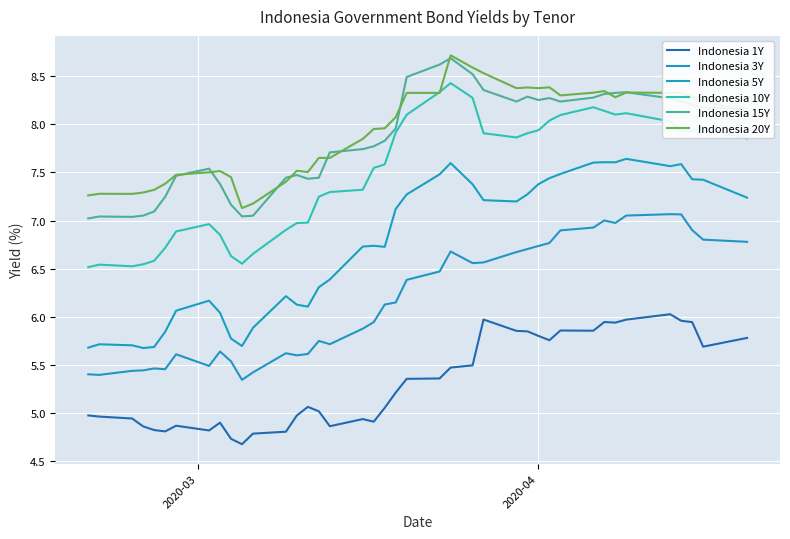

Does the chart have visible grid lines?

Yes